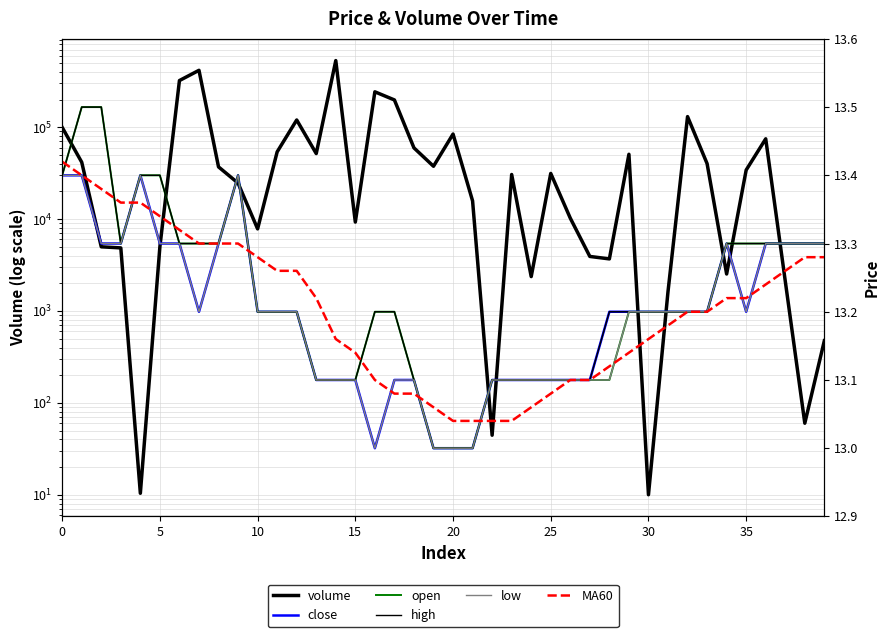

At how many categories does at least one series exceed 378903?

2